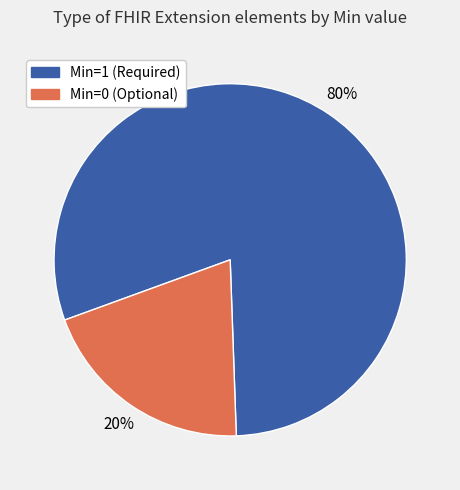

To the nearest percent, what is the difference between the largest and smallest slice percentages?

60%